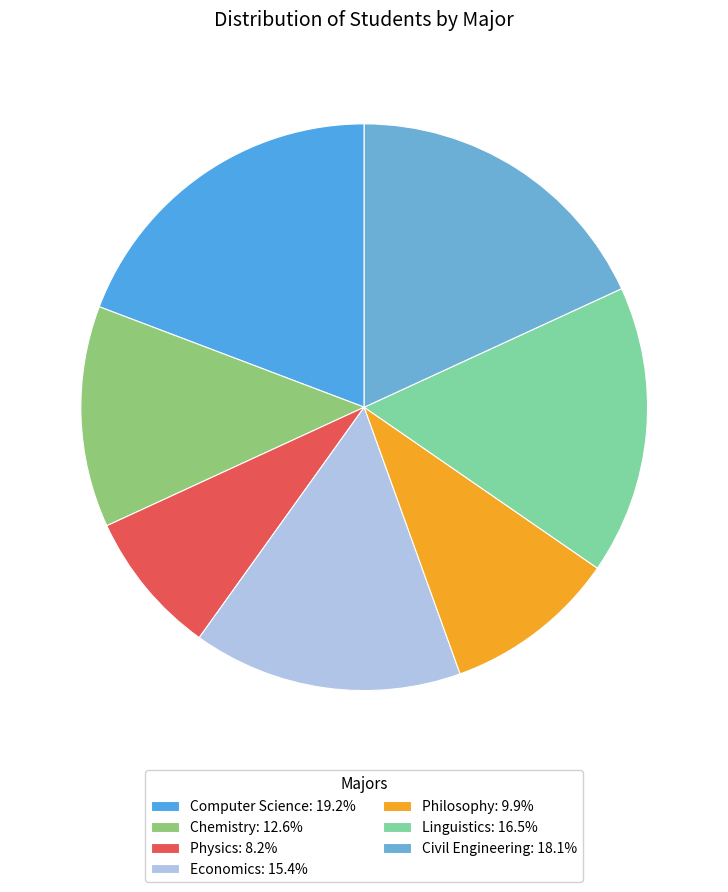

Count the number of slices in the pie.

7